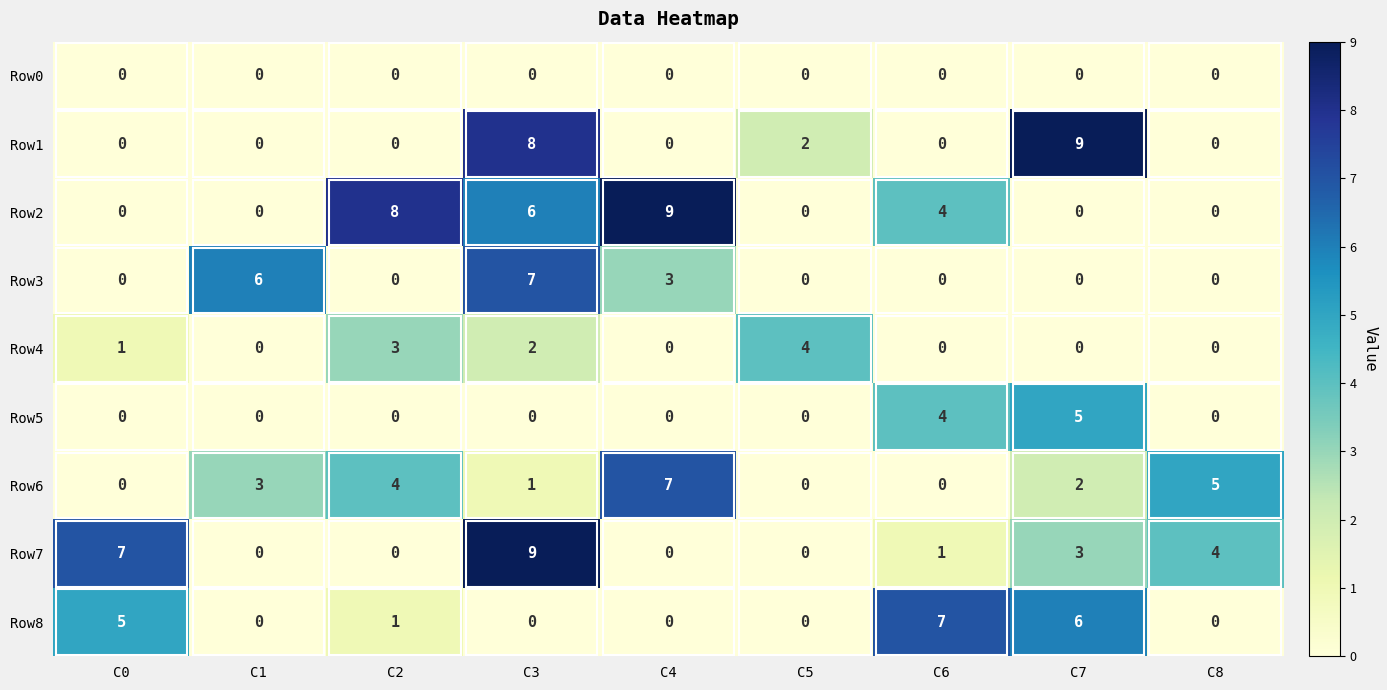

What is the difference between the maximum and minimum values in the Row7 series?

9